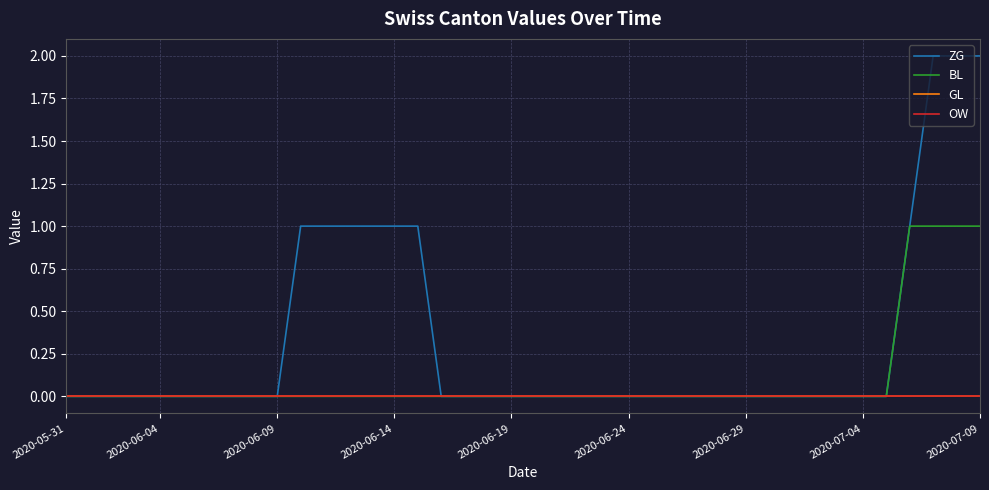

How many ZG values are between 0 and 1?

37